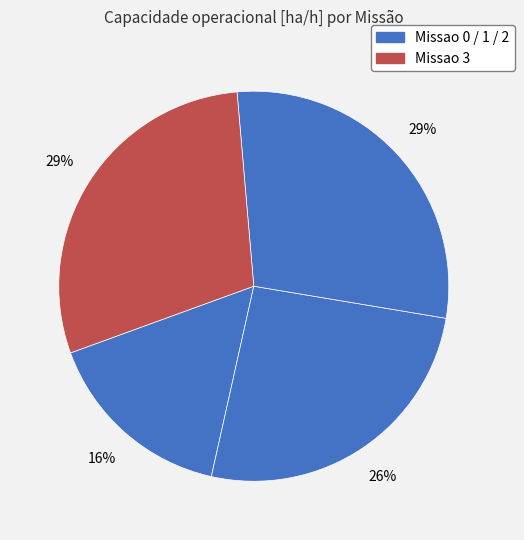

Count the number of slices in the pie.

4